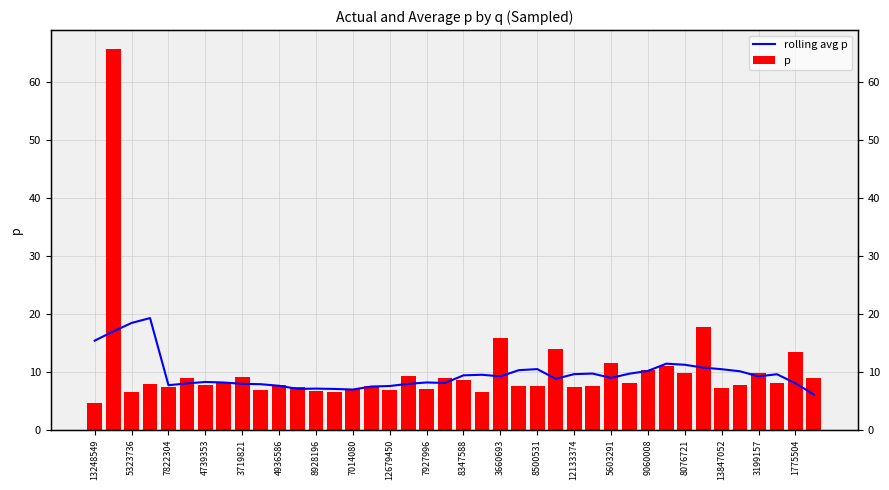

Which category has the lowest value across all series?

13248549